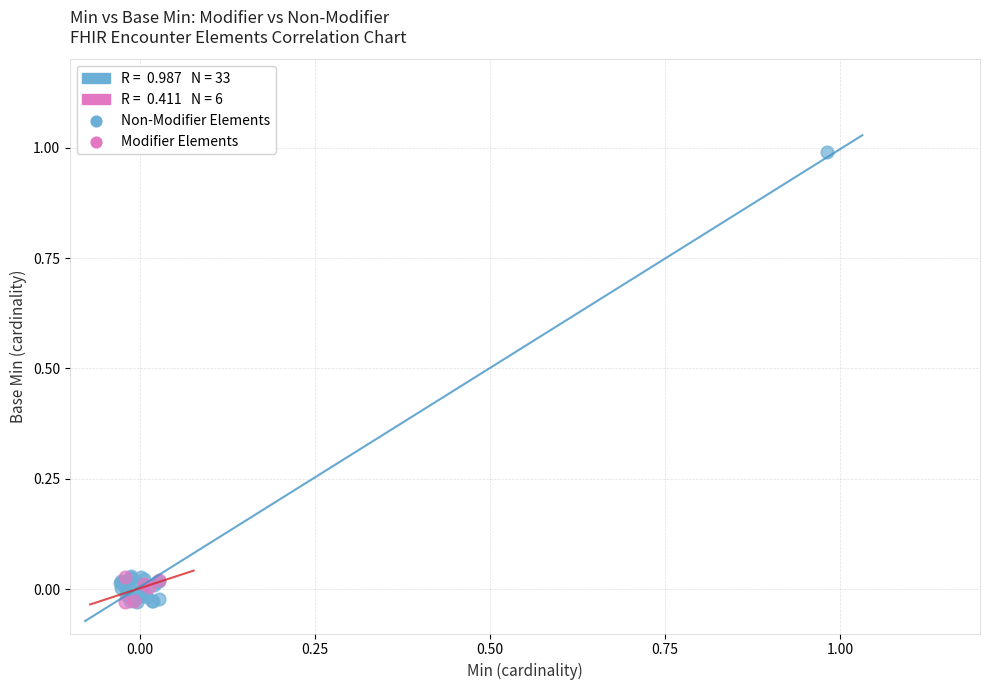

Which series has the widest spread of Y values?

Non-Modifier Elements